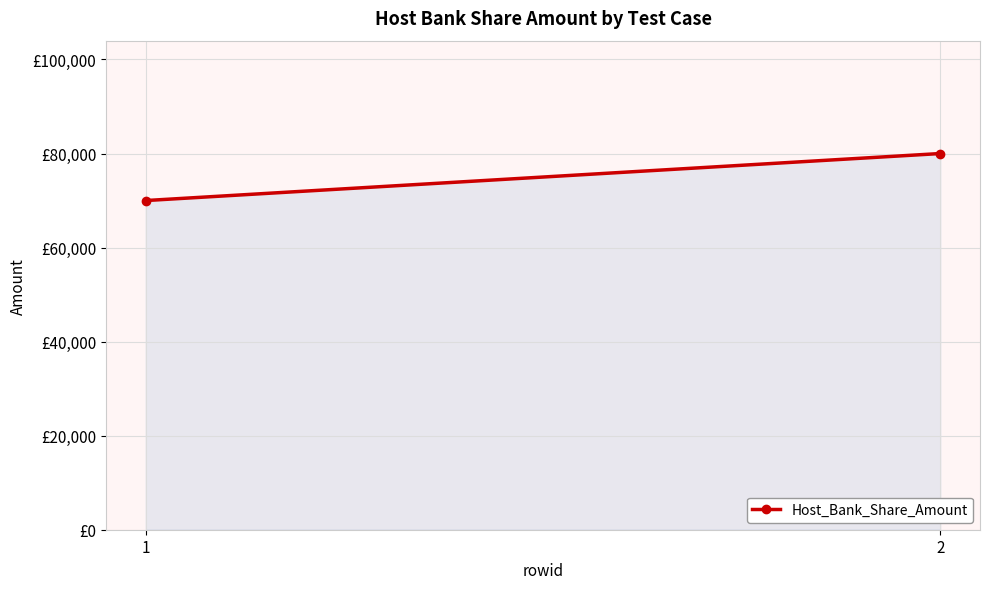

Count the values in the range 70000 to 80000.

2